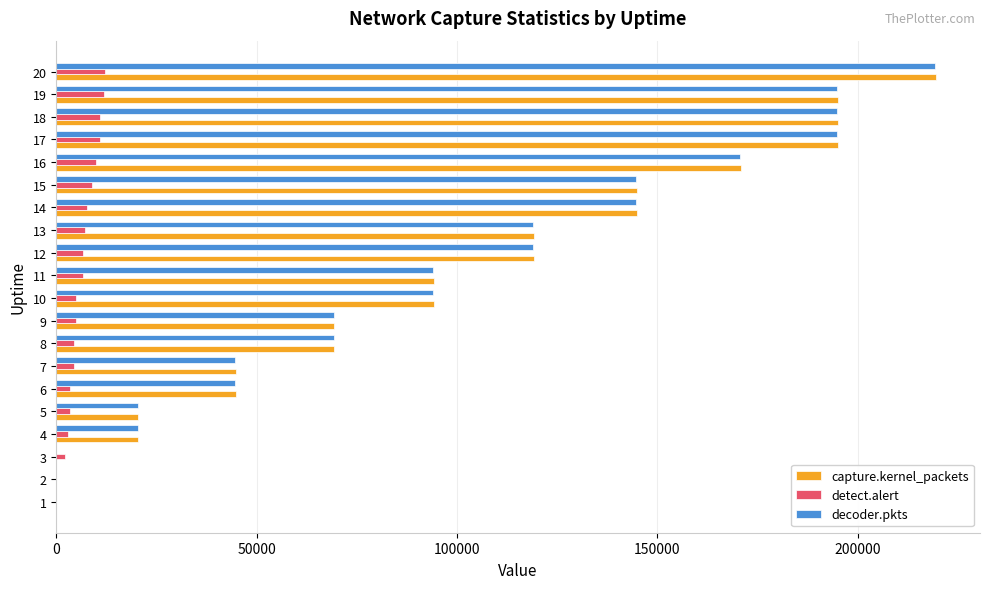

The value of detect.alert at 17 is 10885. True or false?

True